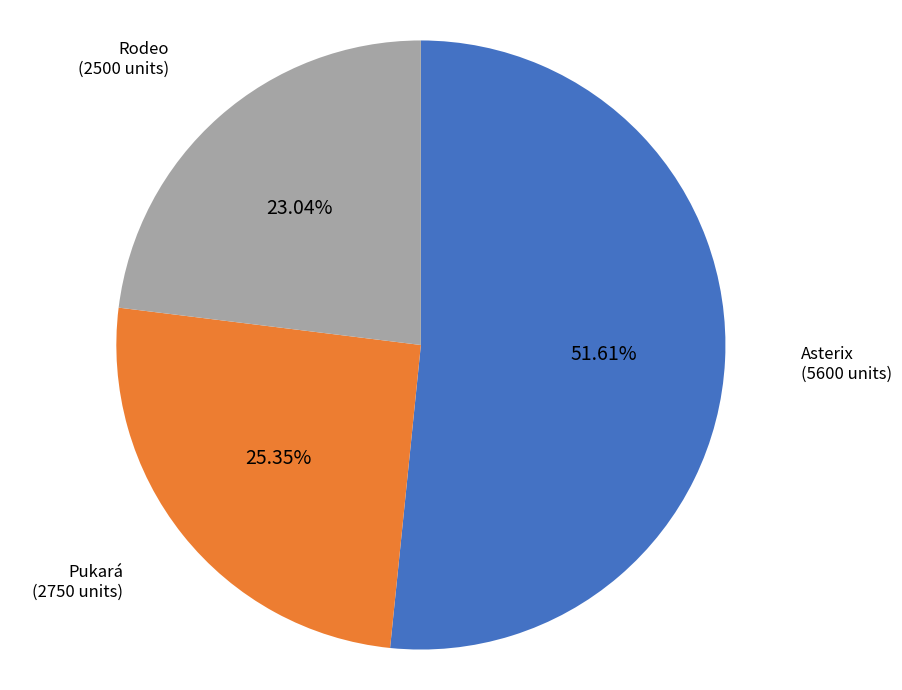

Does Pukará represent more than half of the total?

No